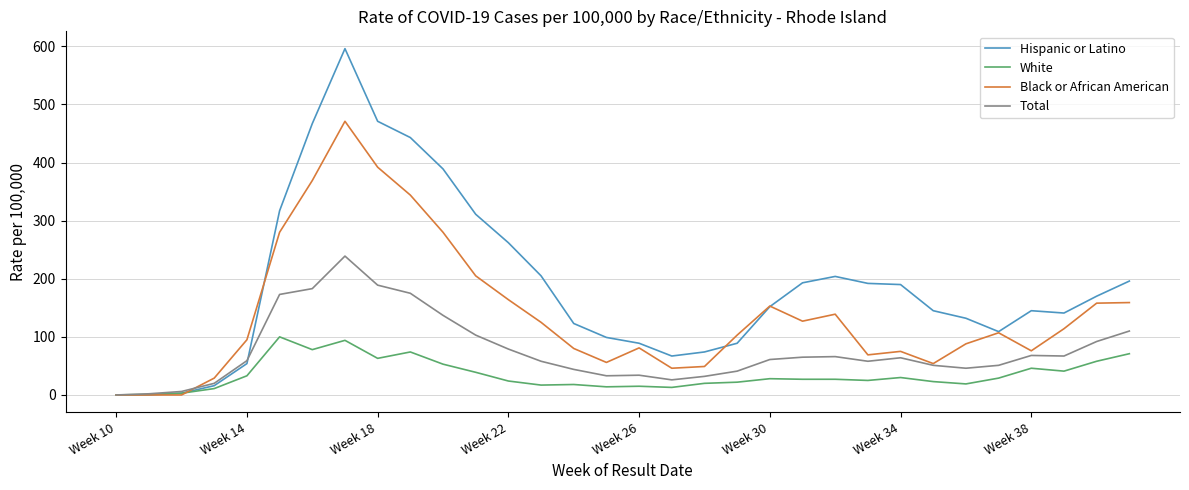

What is the greatest value displayed?

596